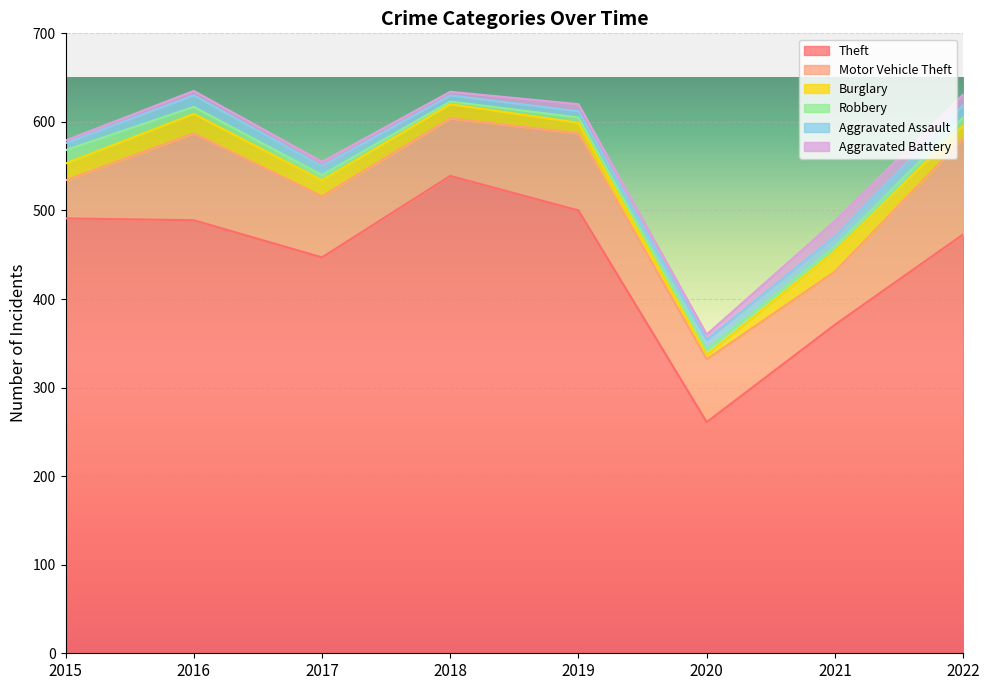

List the labels in order of Motor Vehicle Theft value, largest first.

2022, 2016, 2019, 2020, 2017, 2018, 2021, 2015